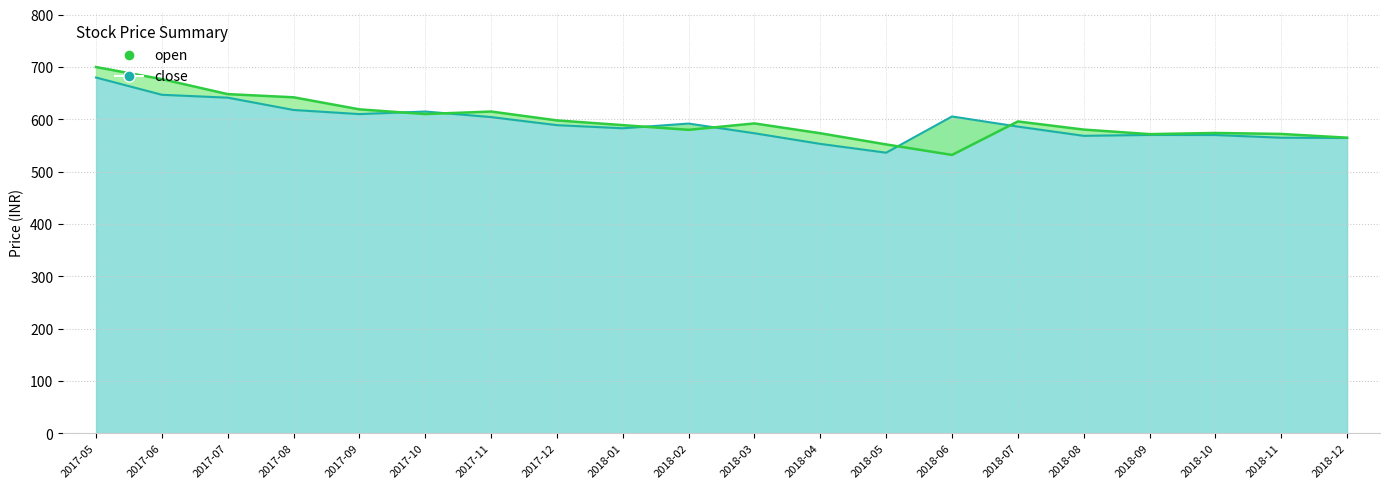

What is the difference between the second highest and minimum values in the close series?

110.7